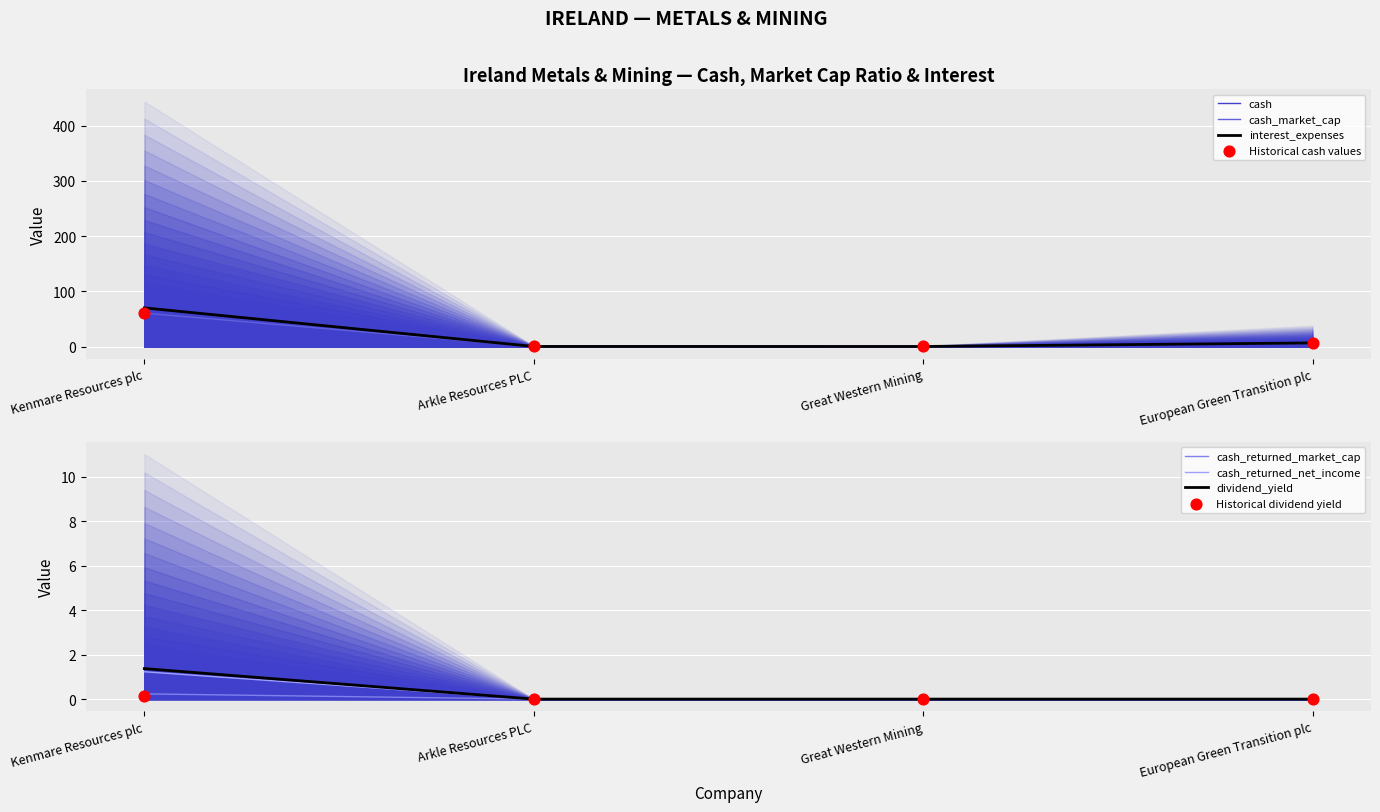

Which series has the largest Y range (max minus min)?

cash